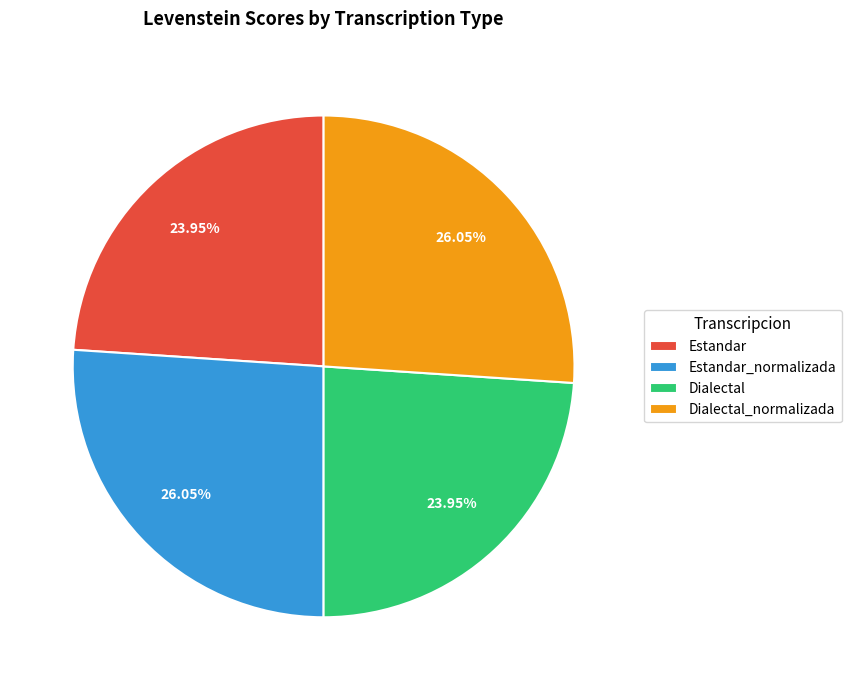

Is there any slice that represents more than half of the pie?

No